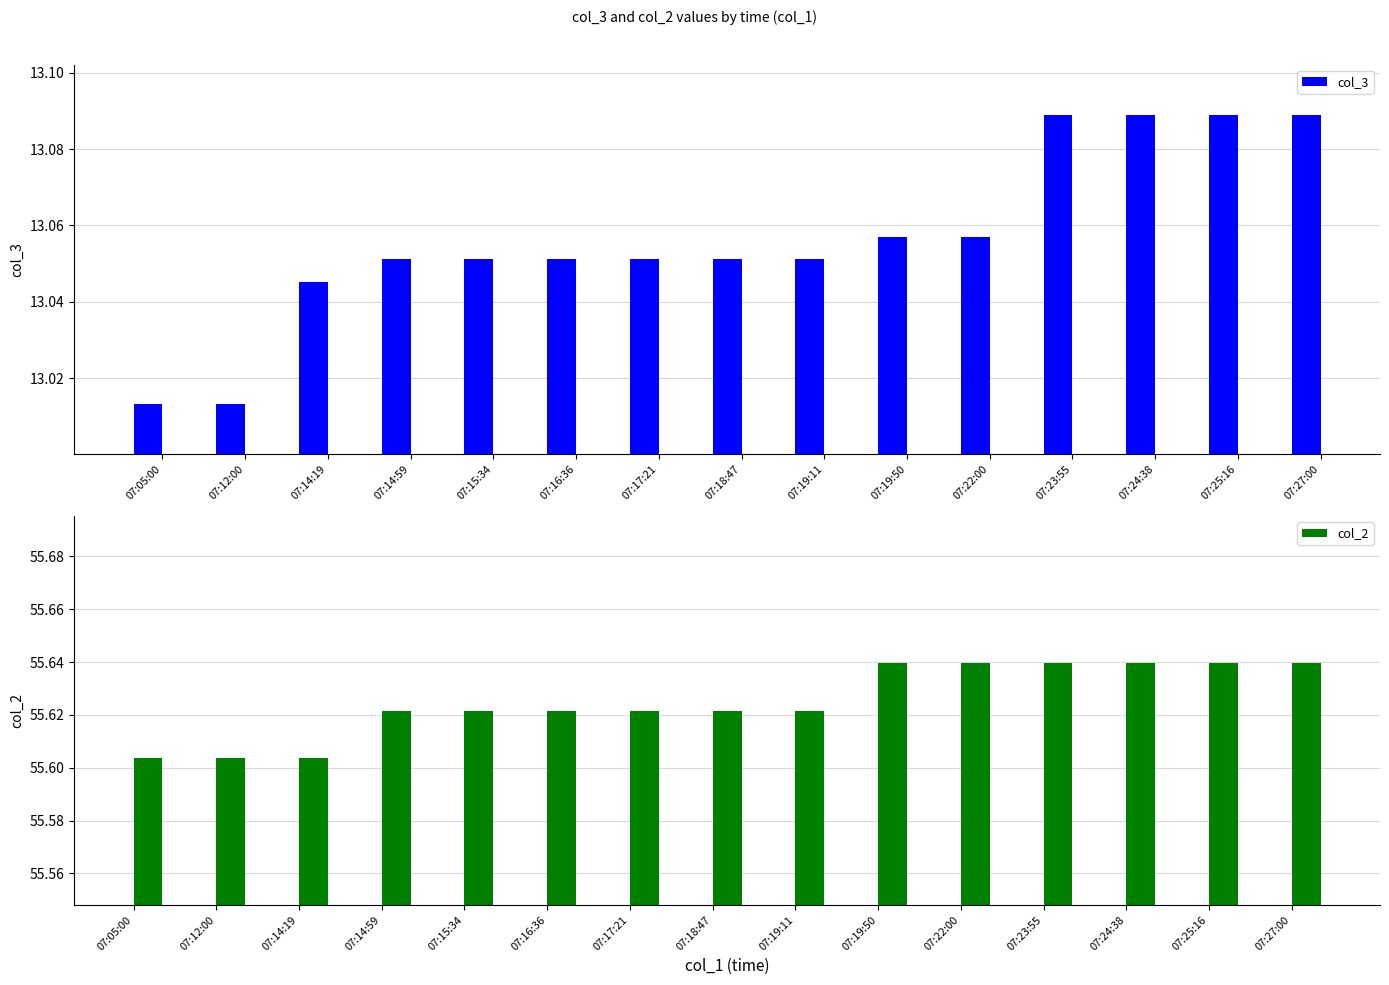

List the series in order of their peak value, lowest first.

col_3, col_2